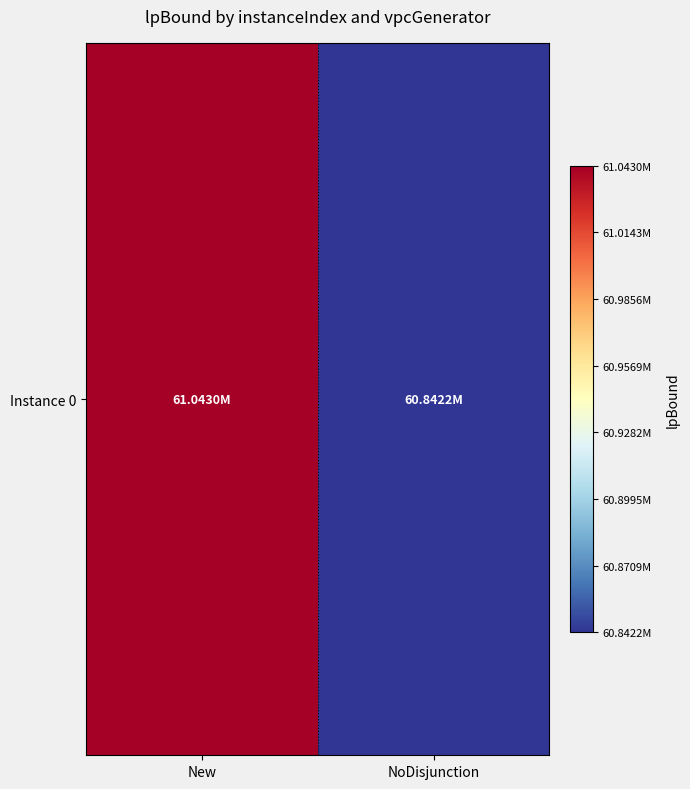

How many values are below 61042972?

1